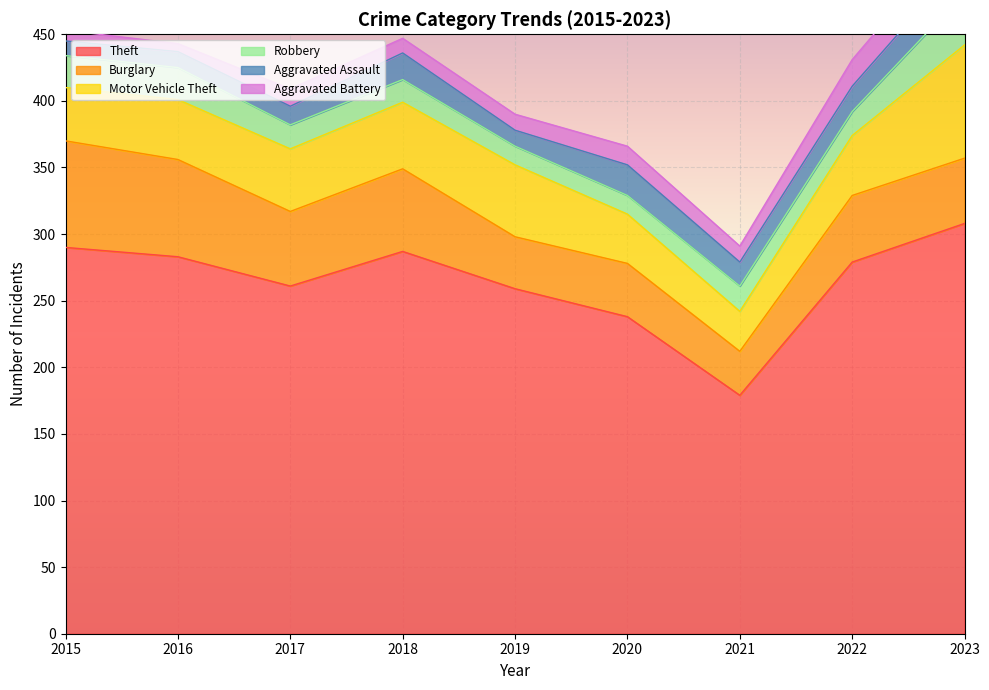

The Motor Vehicle Theft series shows 10 at 2018. True or false?

False